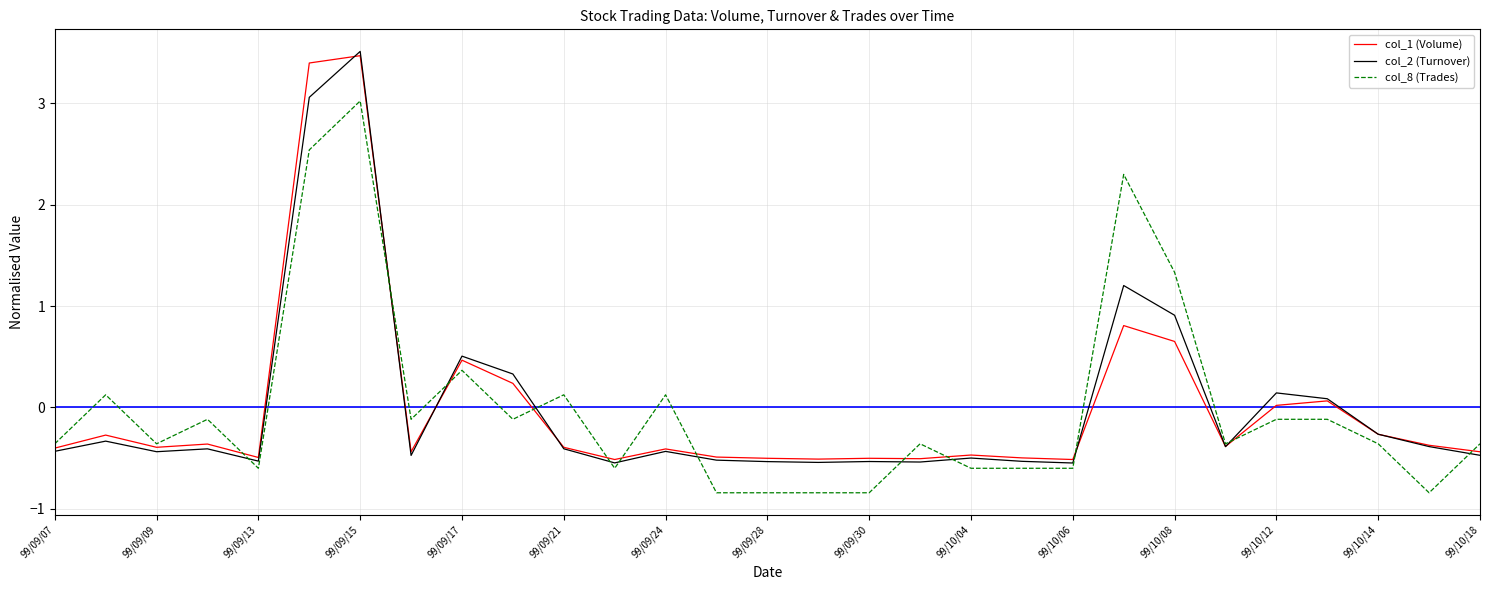

What is the smallest value displayed?

-0.8